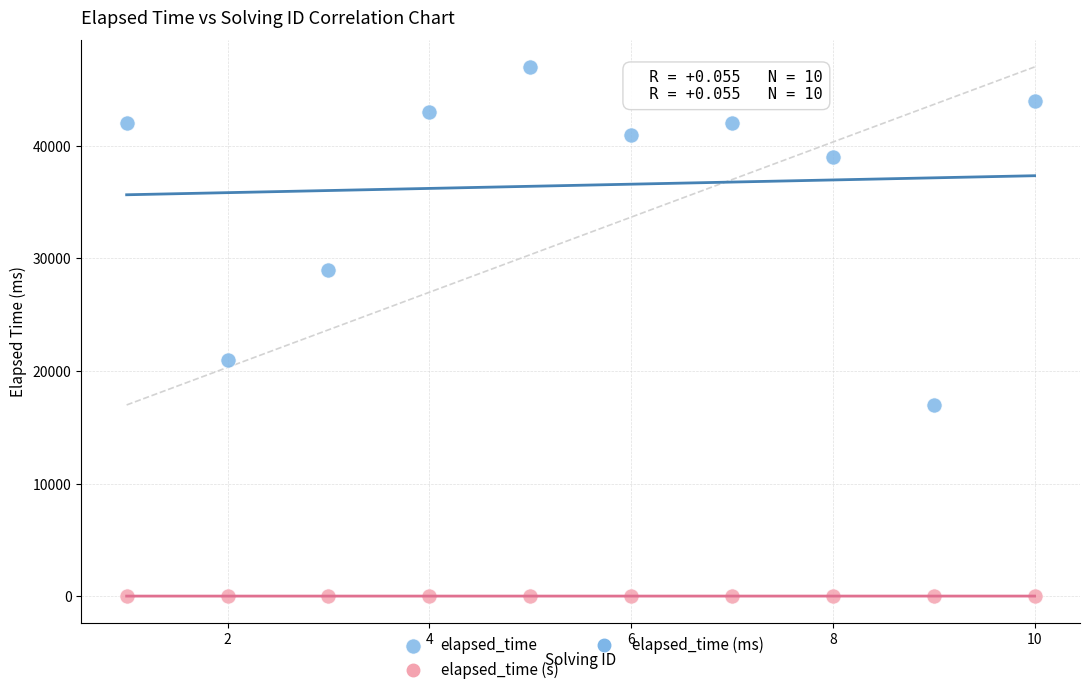

Which series reaches the minimum Y coordinate?

elapsed_time (s)